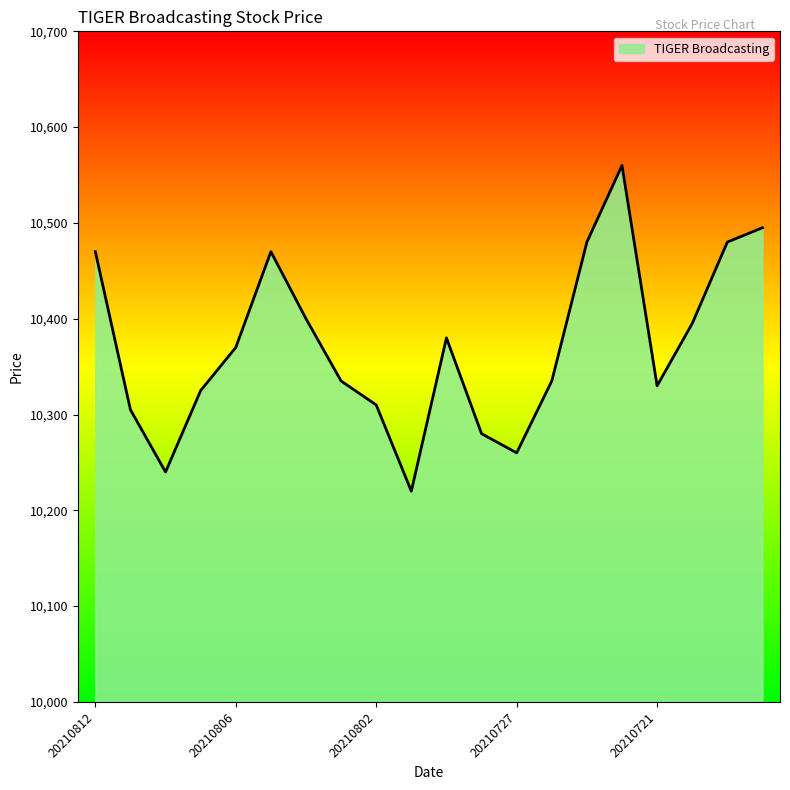

What is the minimum value shown in the chart?

10220